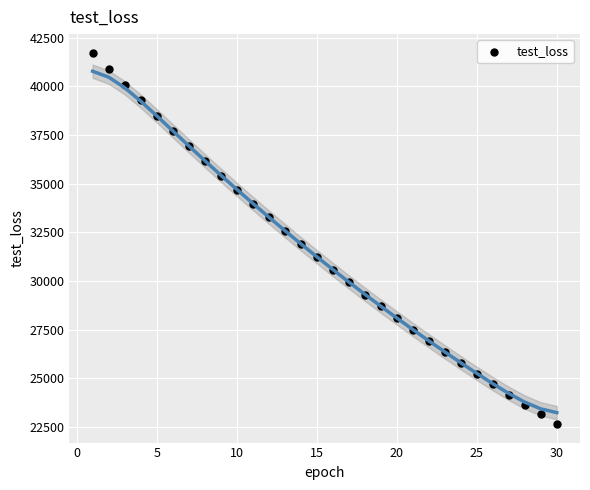

What is the range of Y values (max minus min)?

19077.4